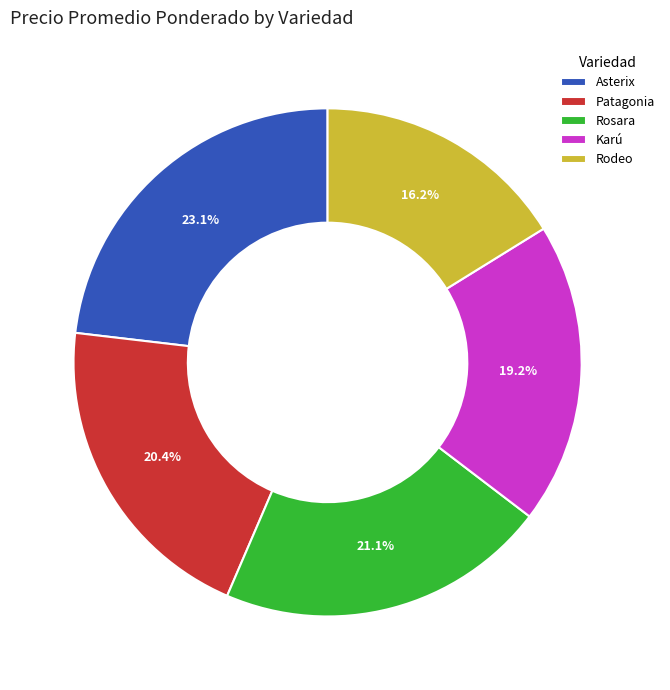

How much of the chart is everything except Asterix?

76.9%